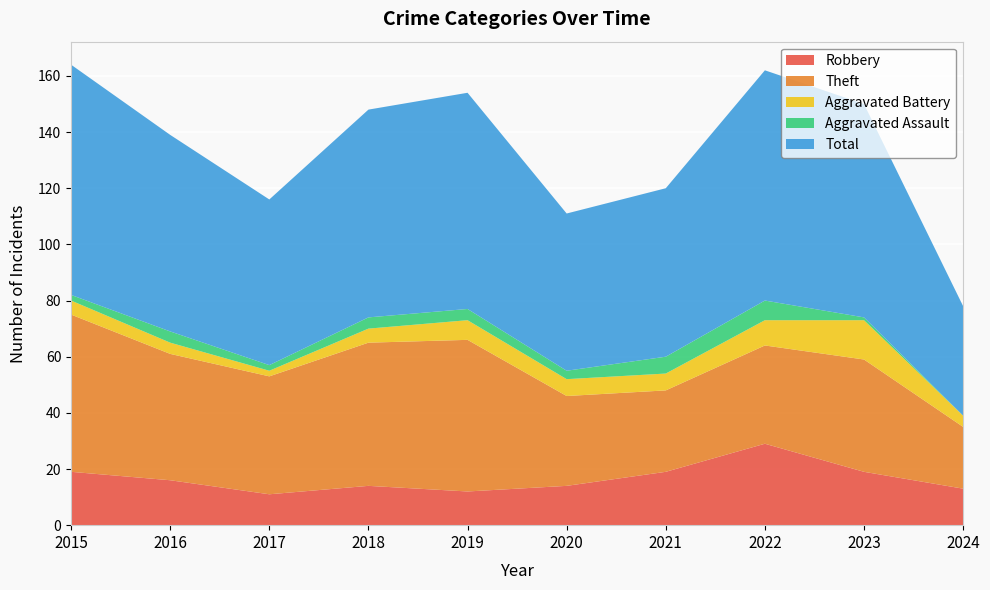

Reading right to left, list all the values displayed in this chart.

Robbery: 13	19	29	19	14	12	14	11	16	19
Theft: 22	40	35	29	32	54	51	42	45	56
Aggravated Battery: 4	14	9	6	6	7	5	2	4	5
Aggravated Assault: 0	1	7	6	3	4	4	2	4	2
Total: 39	76	82	60	56	77	74	59	70	82